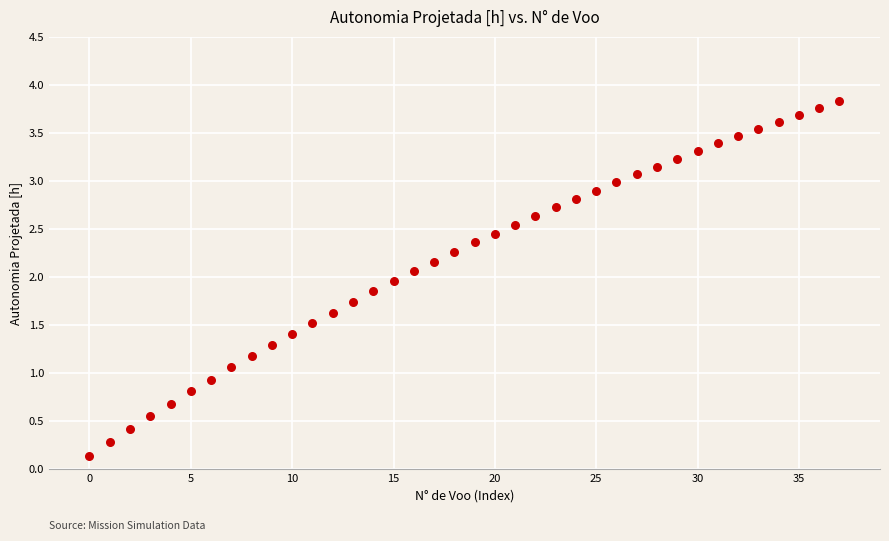

What is the range of Y values (max minus min)?

3.7